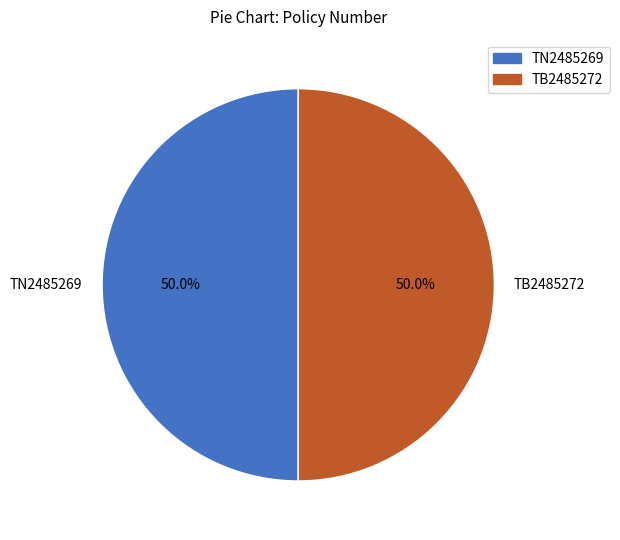

What percentage is the TN2485269 slice, to the nearest percent?

50%